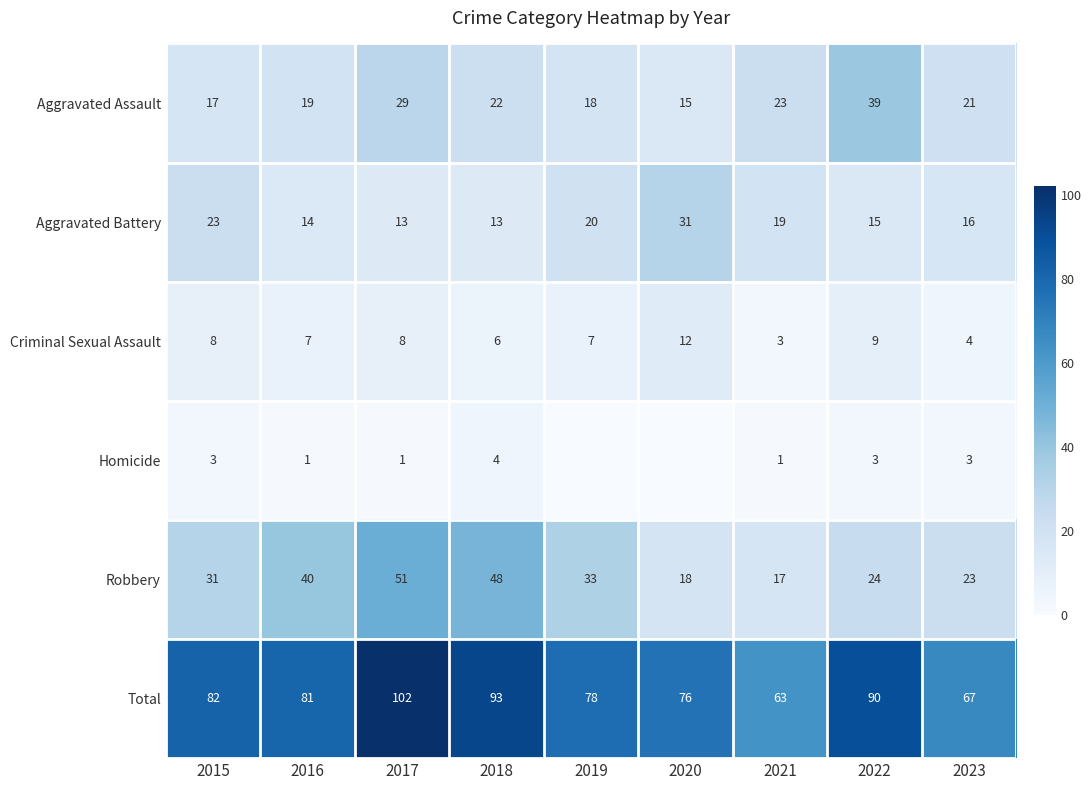

The Total series shows 81 at 2016. True or false?

True